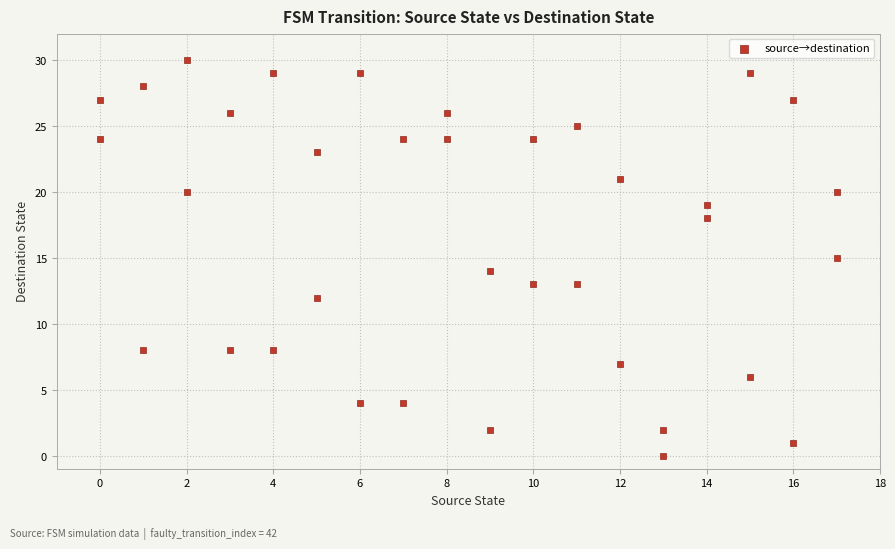

What is the range of Y values (max minus min)?

30